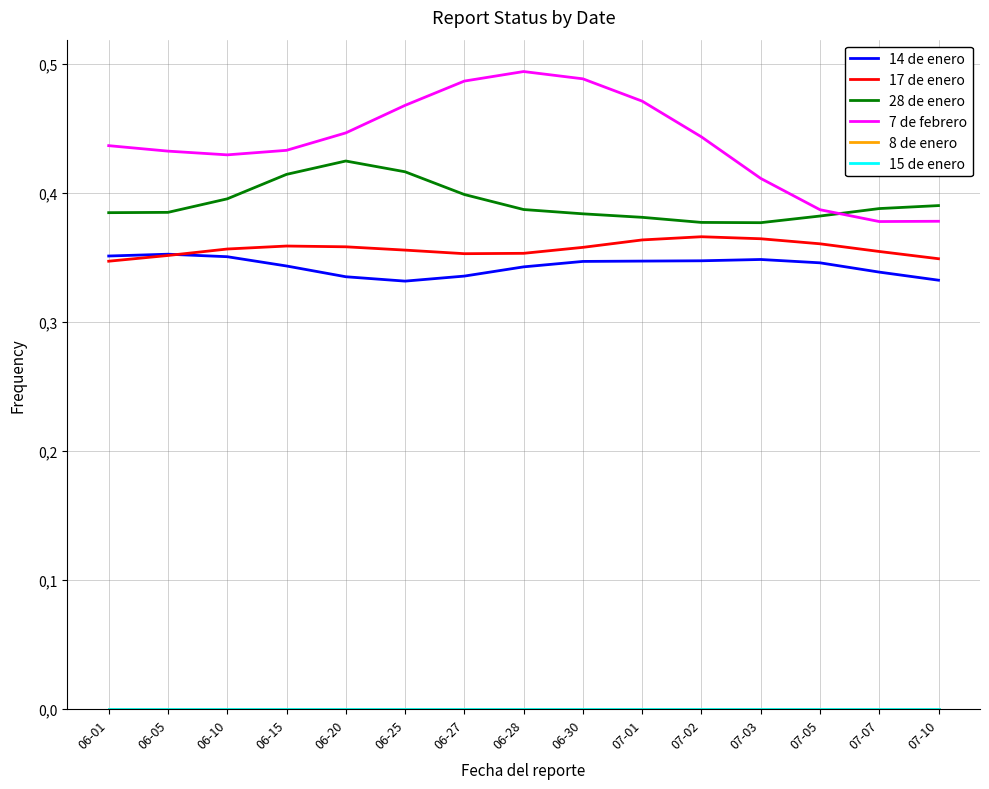

List the labels in order of 14 de enero value, largest first.

06-05, 06-01, 06-10, 07-03, 07-02, 07-01, 06-30, 07-05, 06-15, 06-28, 07-07, 06-27, 06-20, 07-10, 06-25